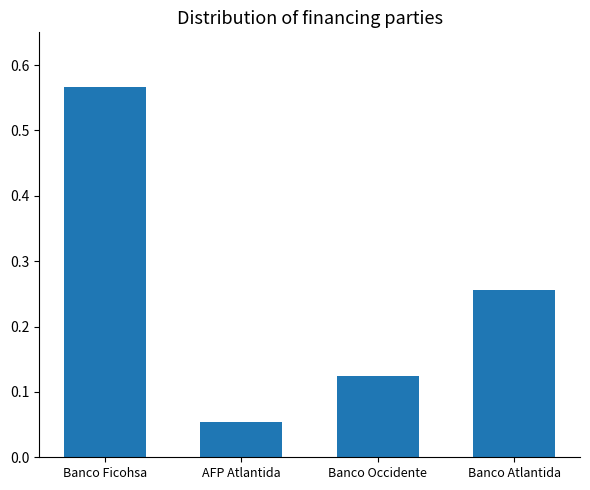

The chart shows a value of 0.8 at Banco Ficohsa. True or false?

False